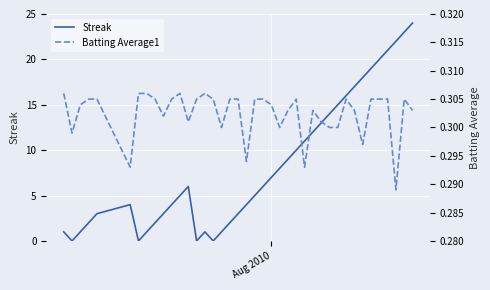

What is the sum of all Streak values?

333